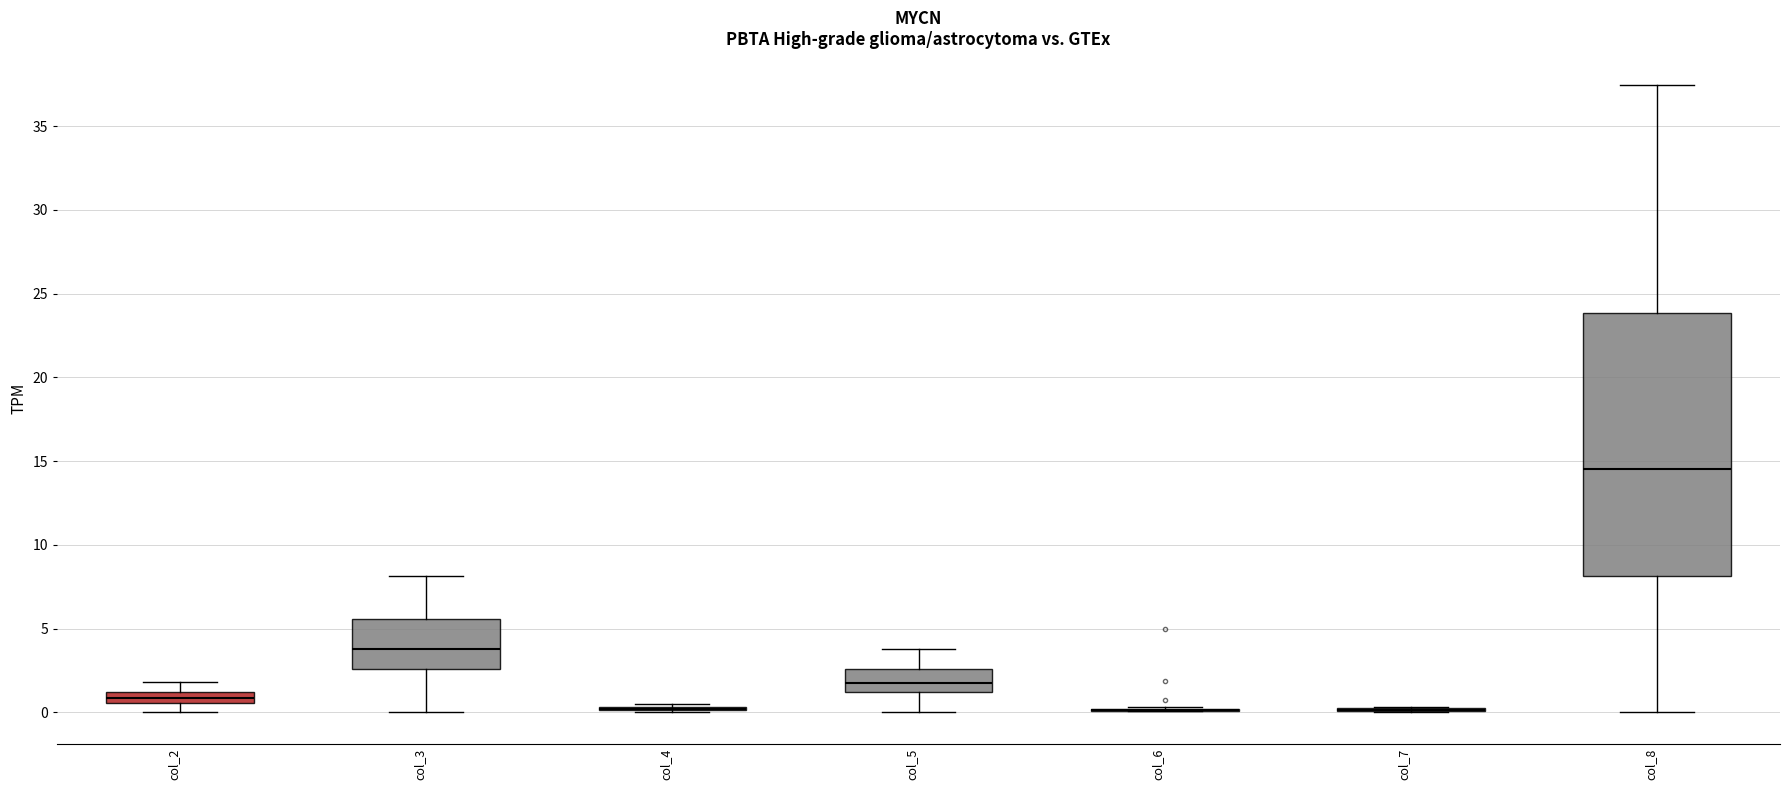

Comparing the boxes themselves (not the whiskers), which one is the tallest?

col_8